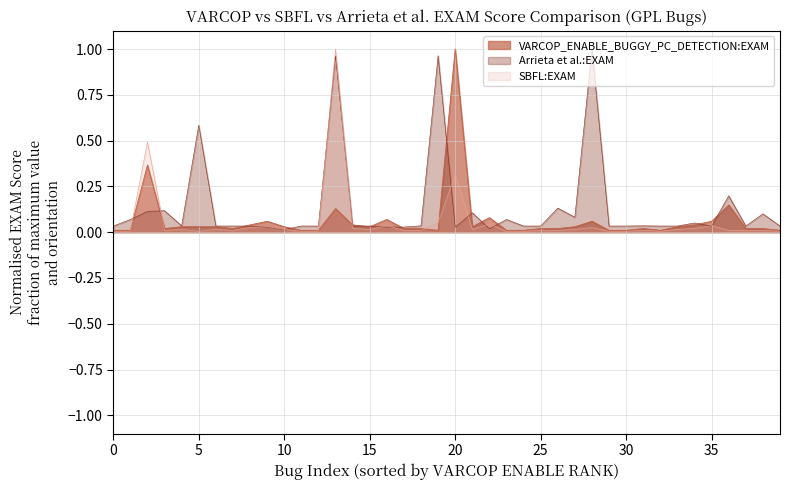

What is the difference between the second highest and minimum values?

0.4